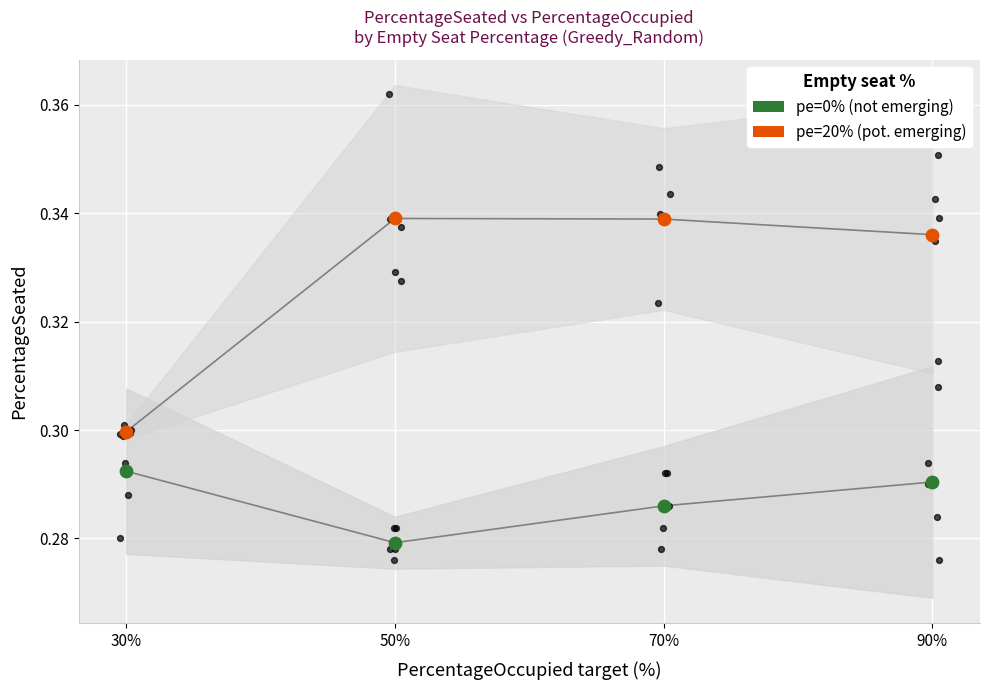

Which series has the largest Y range (max minus min)?

pe=20% (pot. emerging)